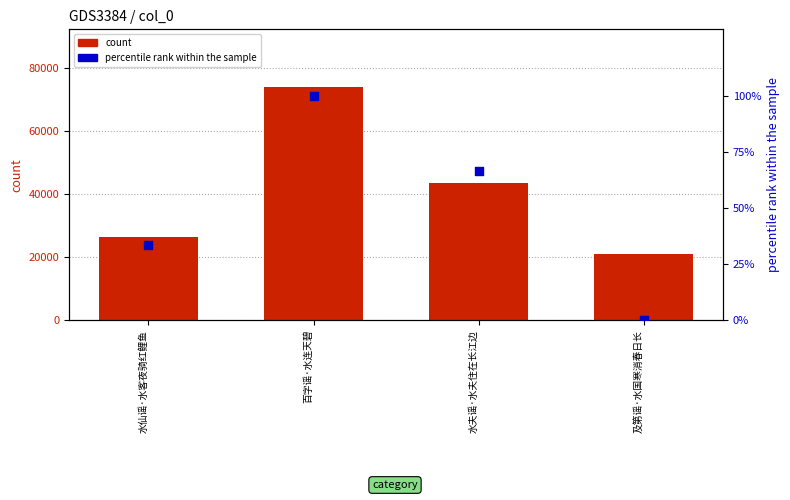

Which series reaches the minimum Y coordinate?

percentile rank within the sample